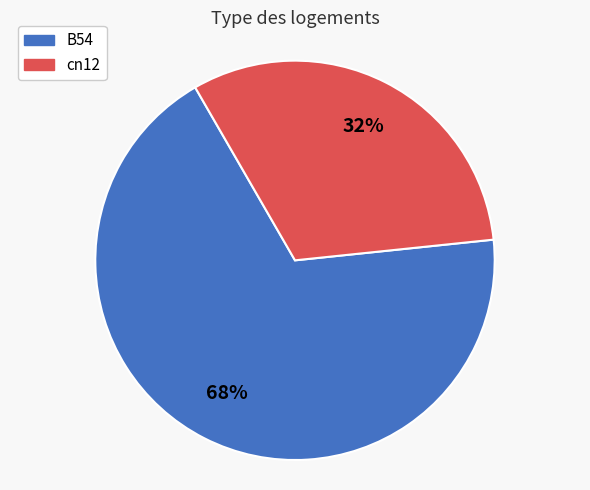

How many segments does this pie chart have?

2